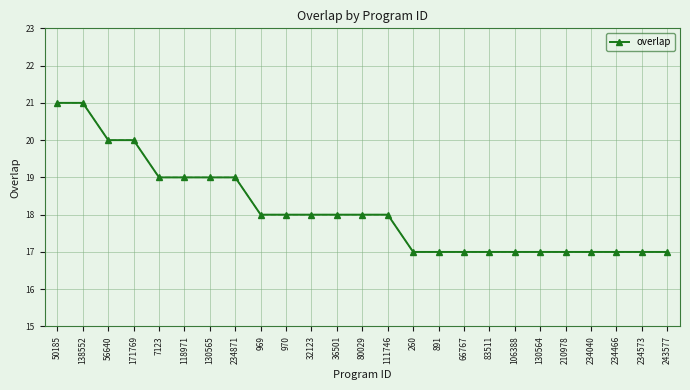

What value does the data have at 118971?

19